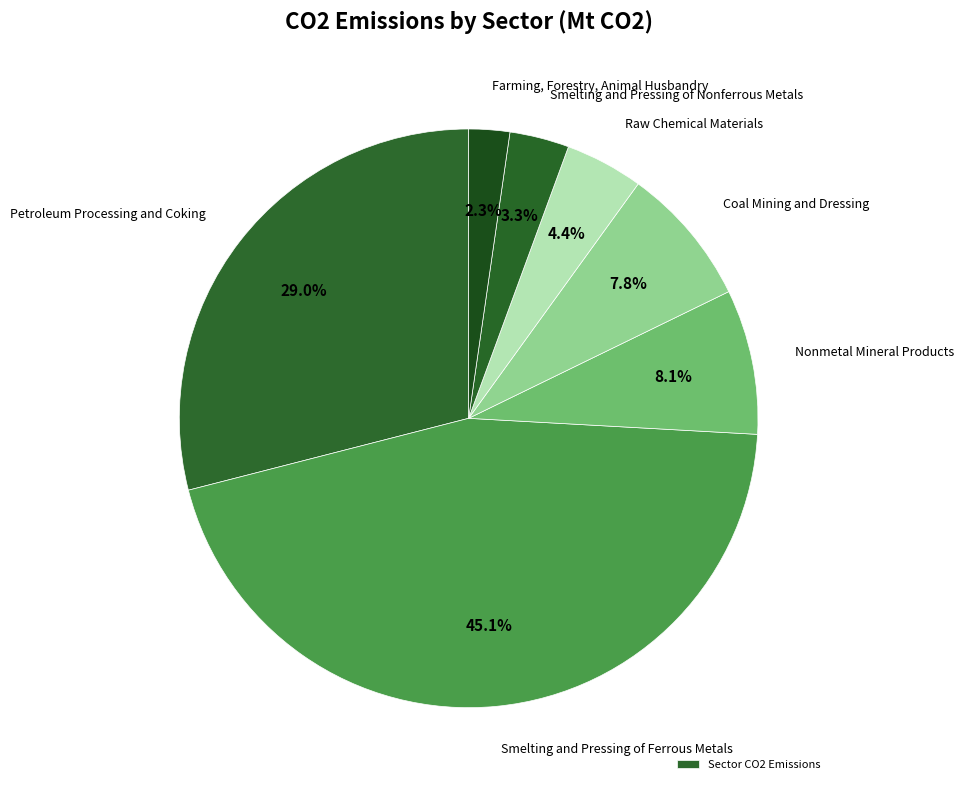

How many slices are in this pie chart?

7